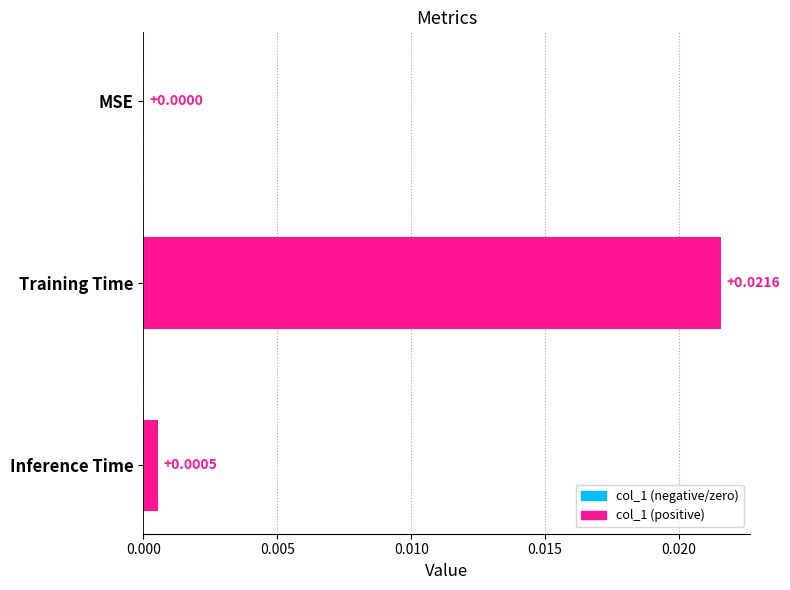

At which label is the value closest to 0?

MSE